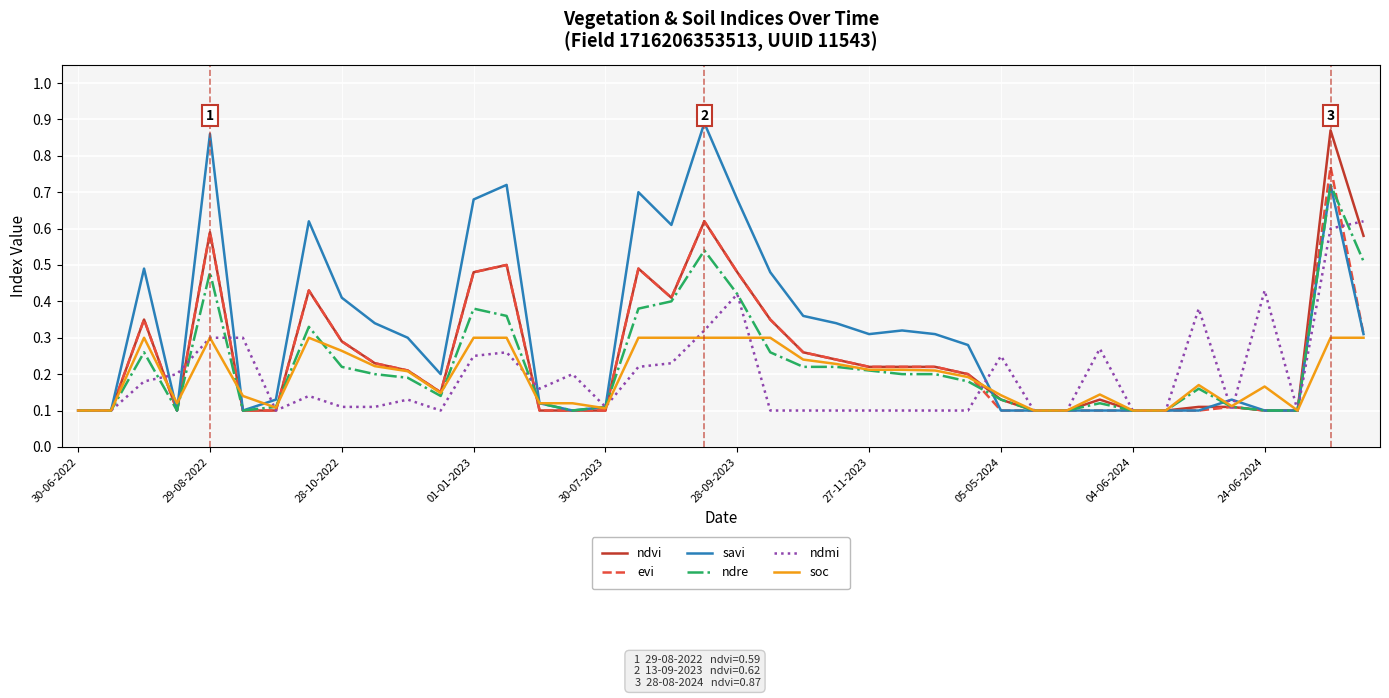

Which series has the largest total across all categories?

savi